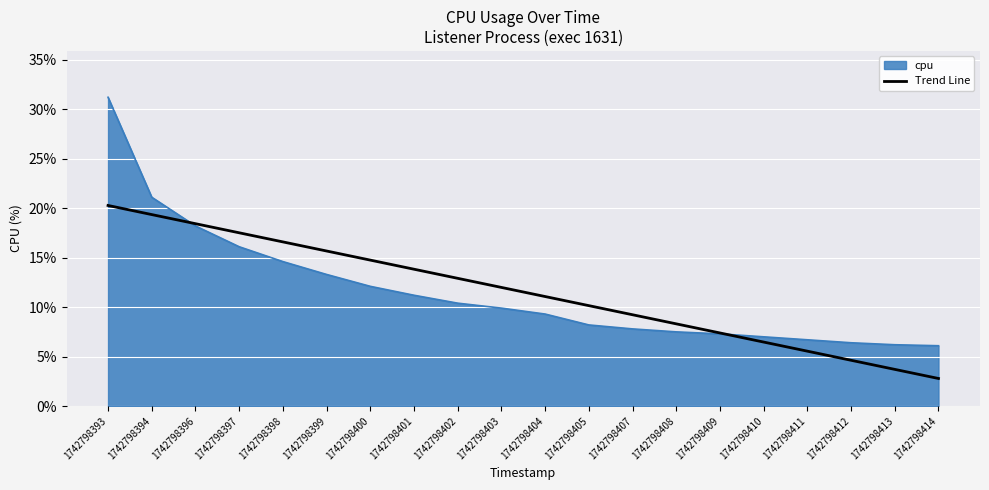

How many categories are shown in the chart?

20